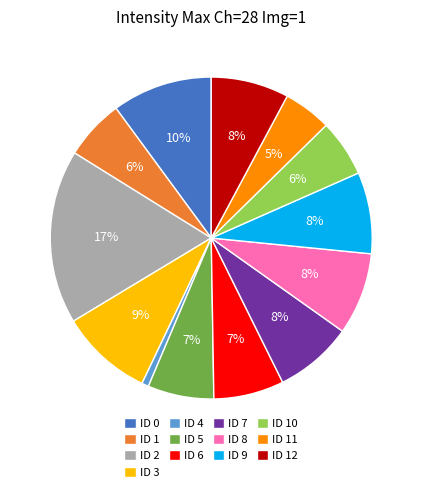

Between ID 9 and ID 6, which is larger?

ID 9